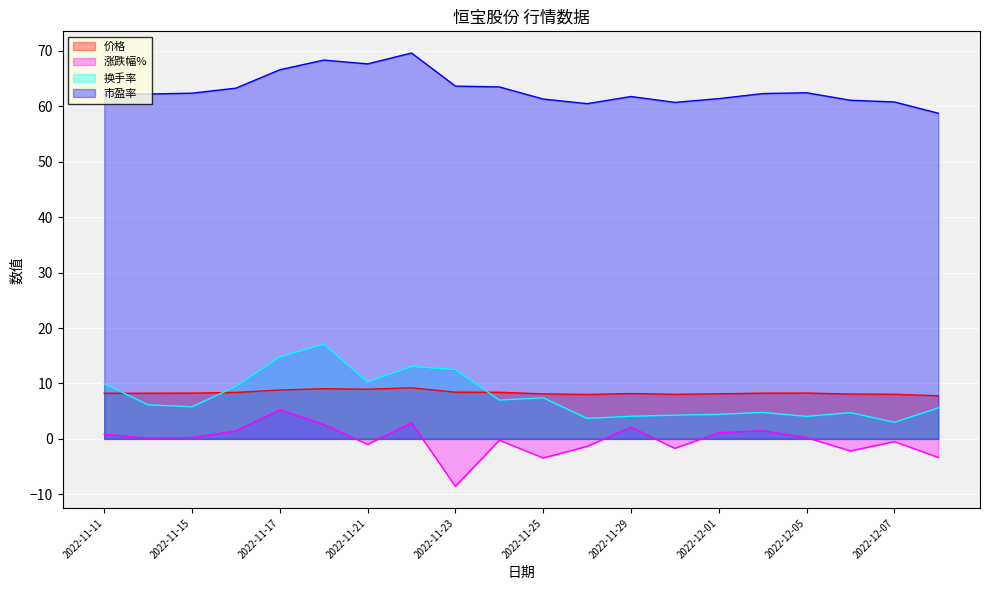

What is the difference between the 价格 values at 2022-12-01 and 2022-11-16?

0.2